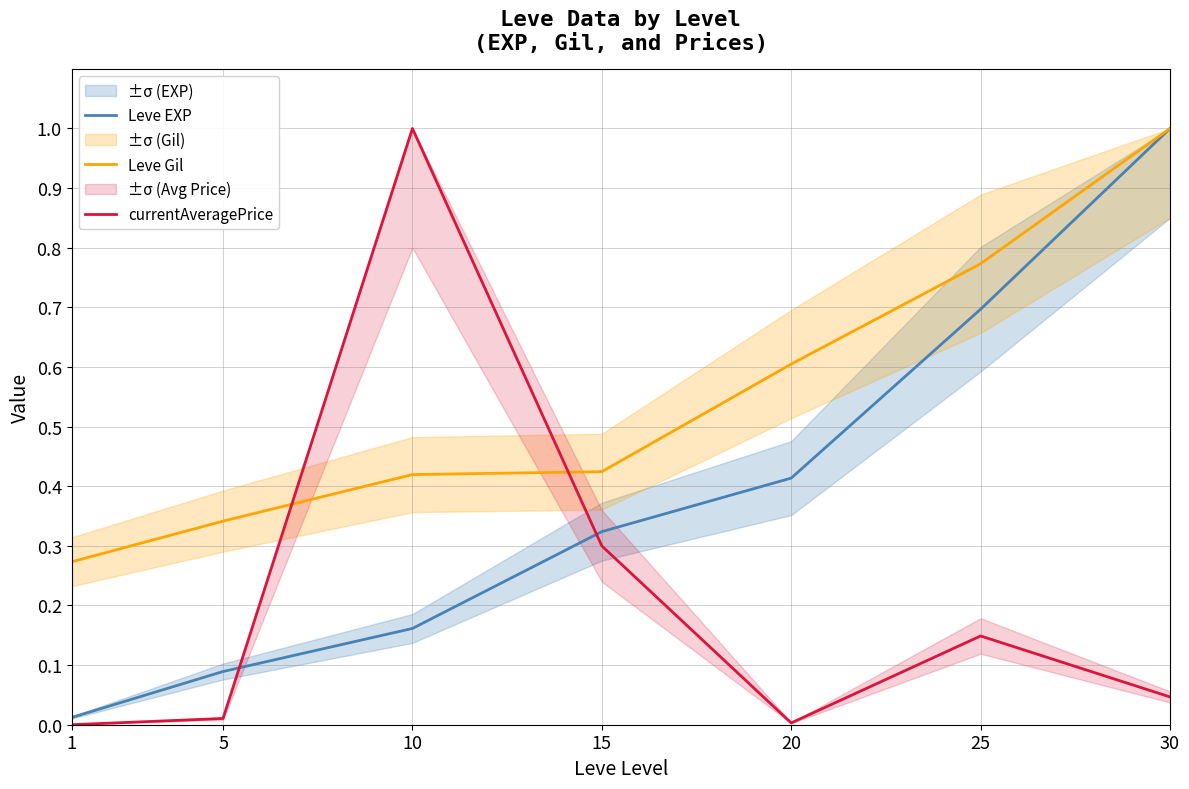

Between 15 and 20, which series saw the biggest shift?

currentAveragePrice